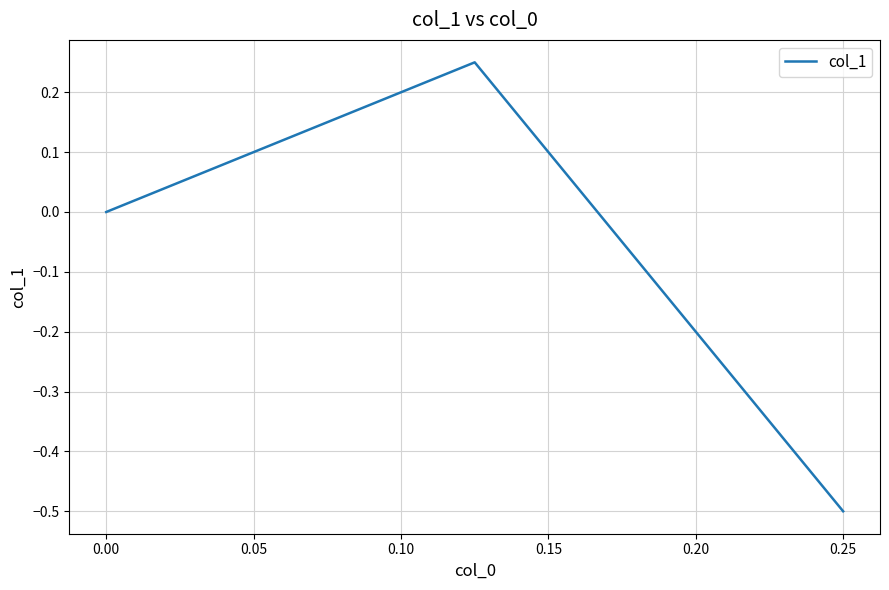

What is the difference between the maximum and minimum values?

0.8